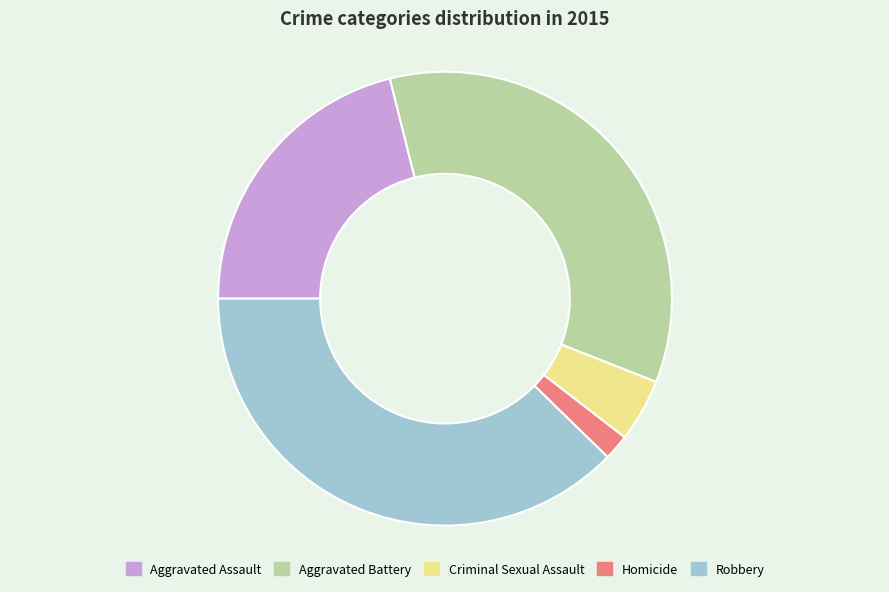

Count the number of slices in the pie.

5